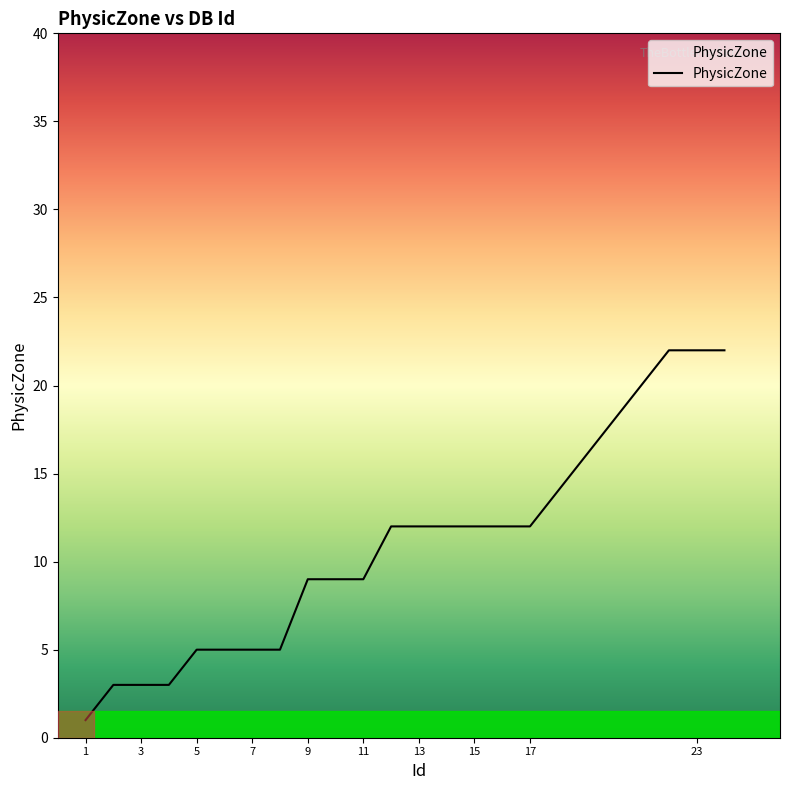

What is the difference between the second highest and minimum values?

21